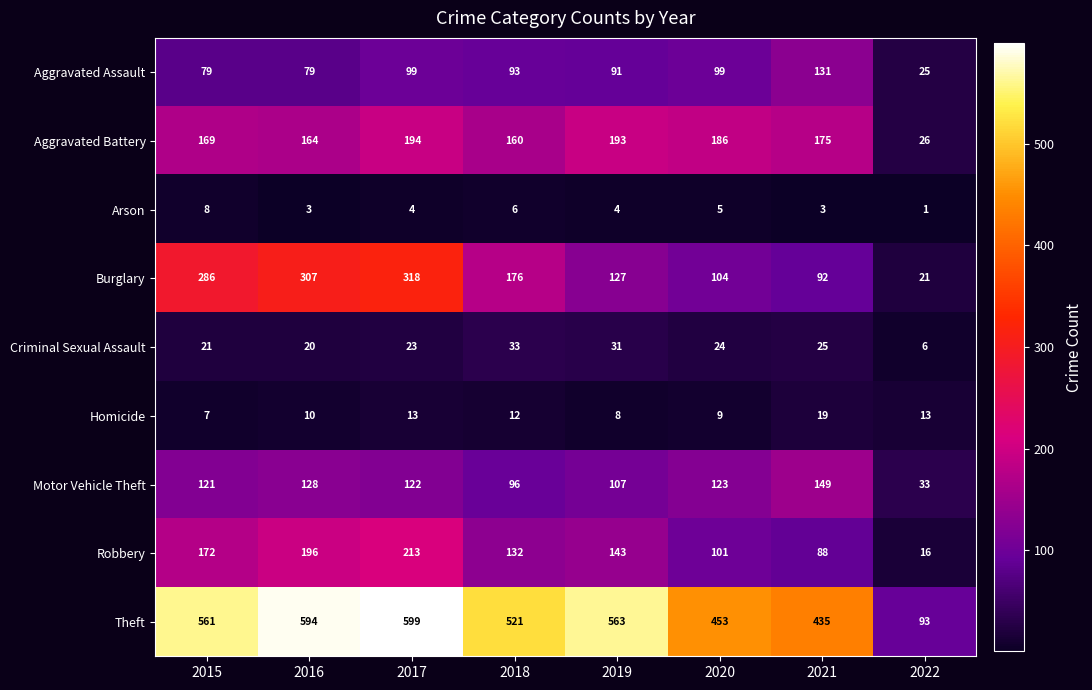

What is the difference between the highest and lowest values at 2016?

591